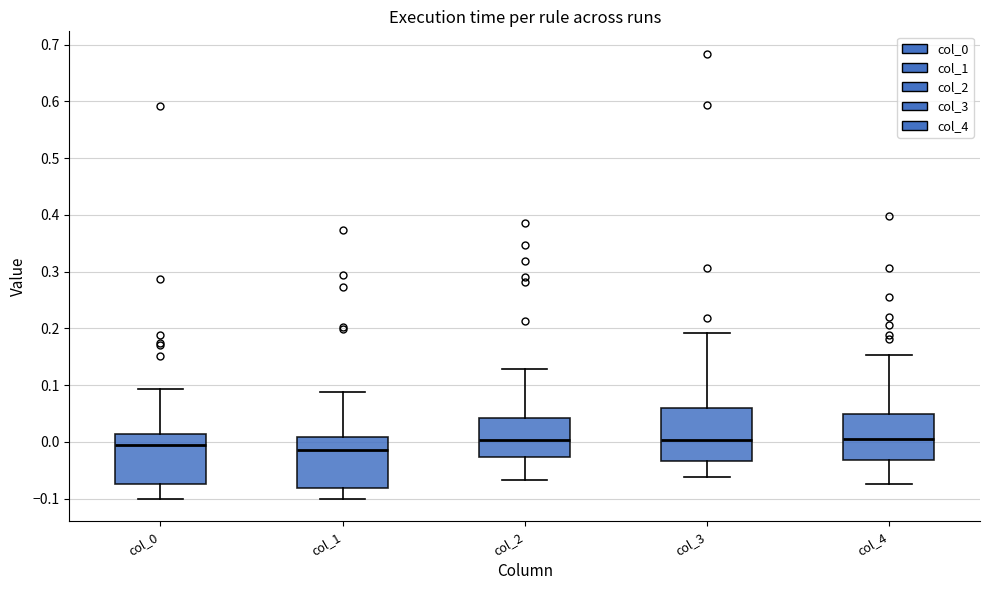

Where is the lower edge of the box for col_2 on the y-axis? The values are not printed on the chart, so give them approximately, as read against the axis.

-0.03